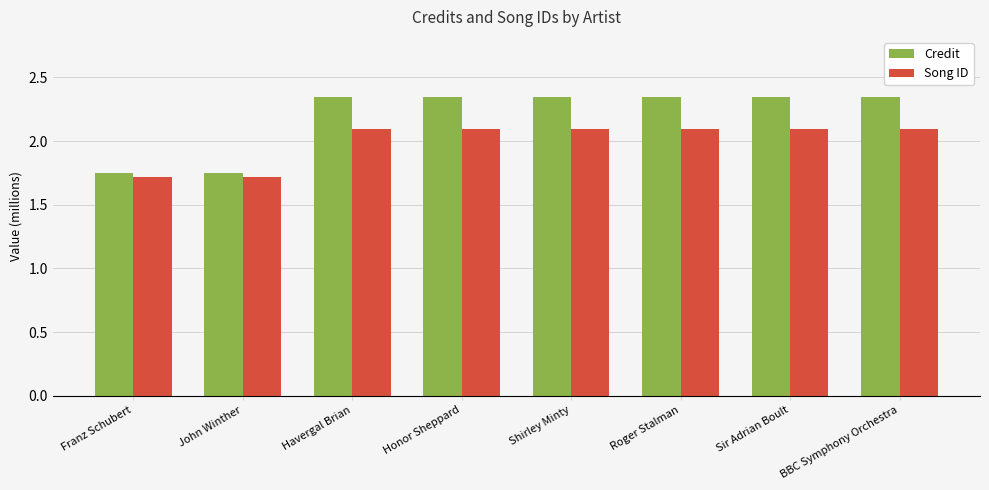

At how many categories does at least one series exceed 2?

6